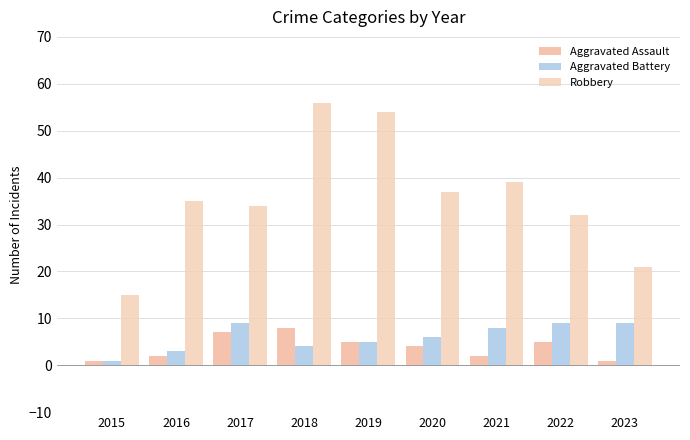

Reading left to right, extract all data points from this chart.

Aggravated Assault: 1	2	7	8	5	4	2	5	1
Aggravated Battery: 1	3	9	4	5	6	8	9	9
Robbery: 15	35	34	56	54	37	39	32	21